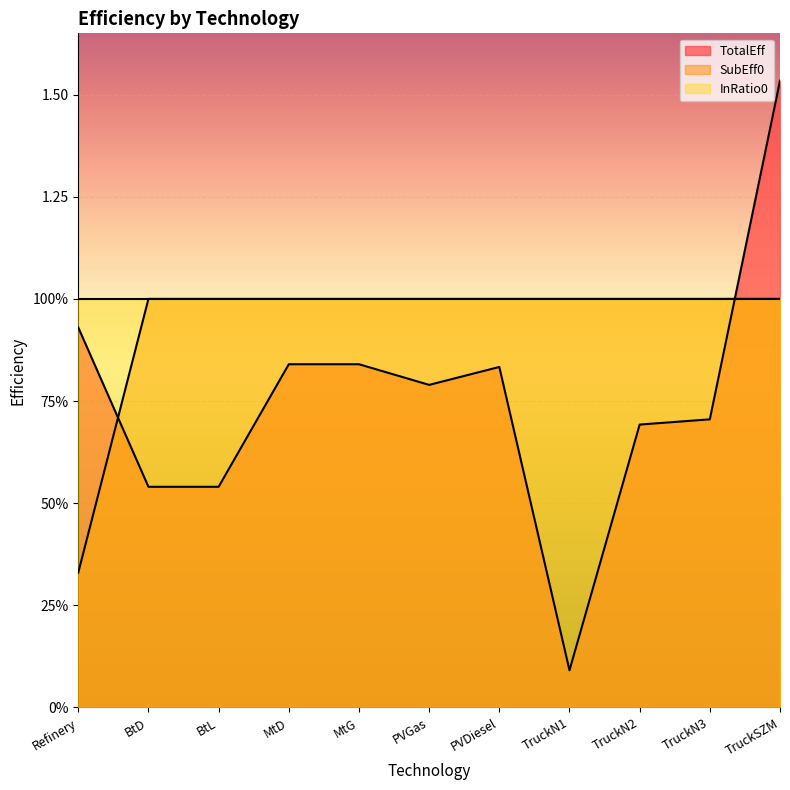

Where is SubEff0 nearest to the value 0?

Refinery